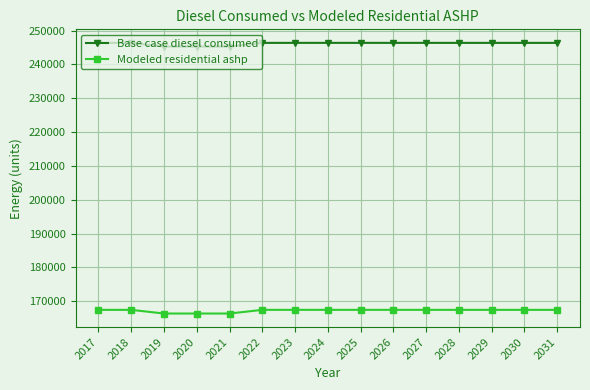

What is the value of the Base case diesel consumed point at the 2nd from the left?

246370.0